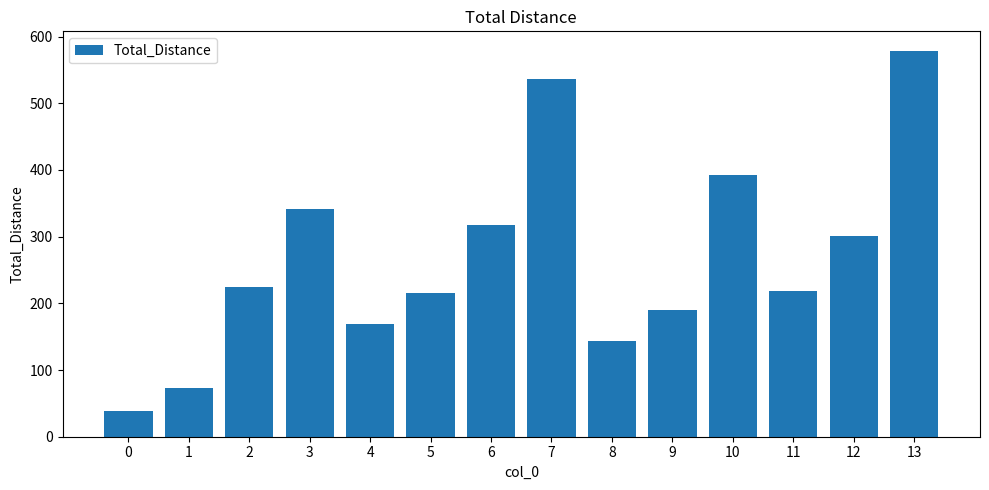

How many series are shown in this chart?

1